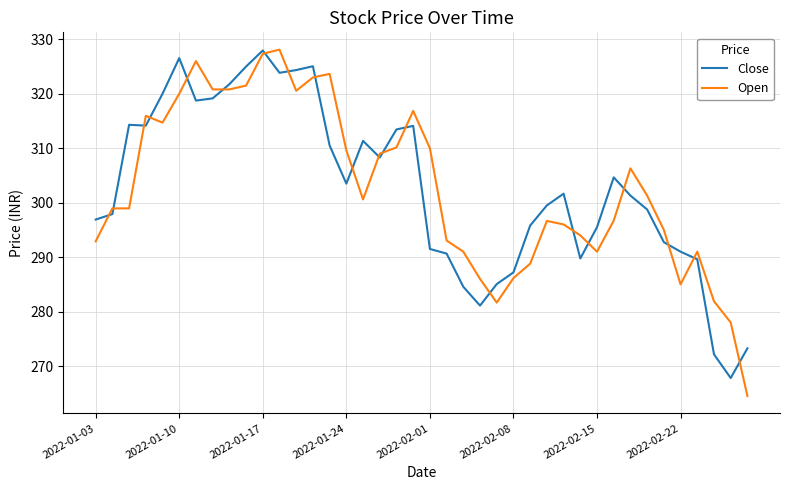

After their last crossing, which series has the higher values: Close or Open?

Close